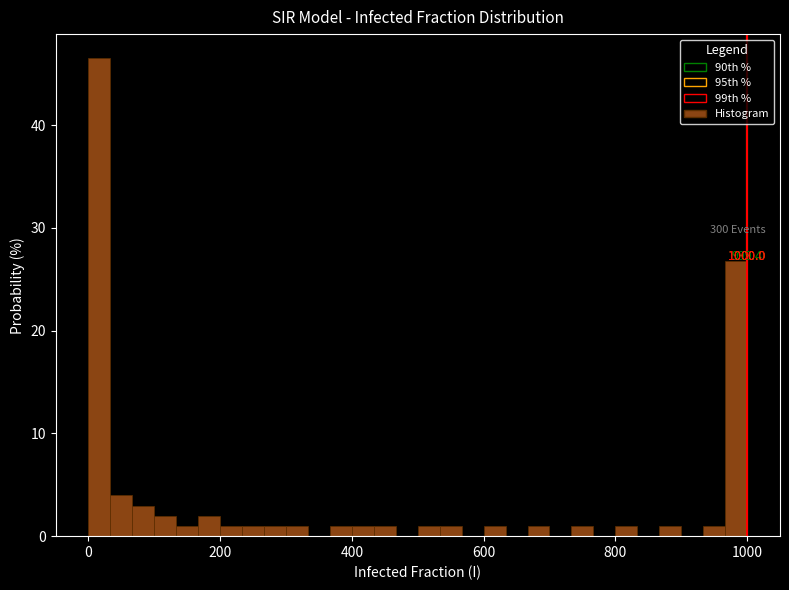

Around what value on the x-axis is the tallest bar? Give the approximate position of its centre, as read against the axis.

20